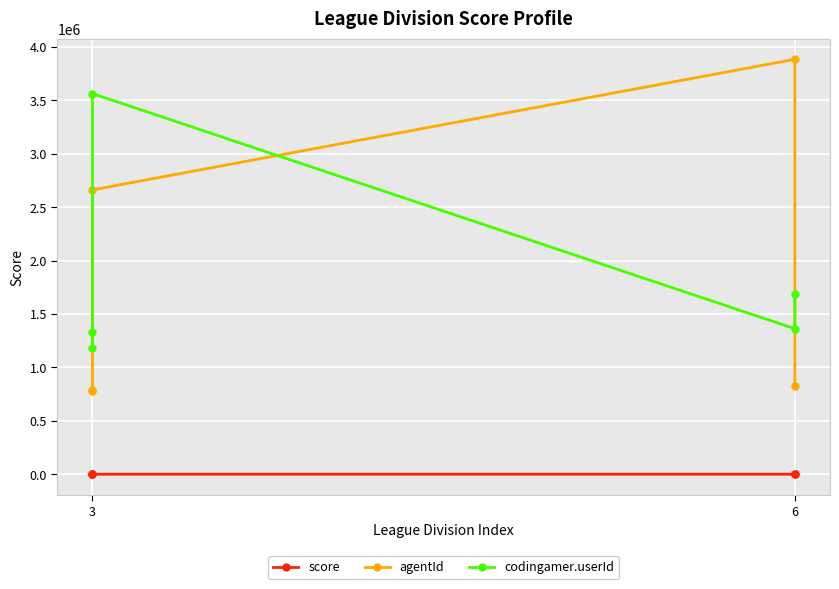

What is the average value of the agentId series?

1787290.0